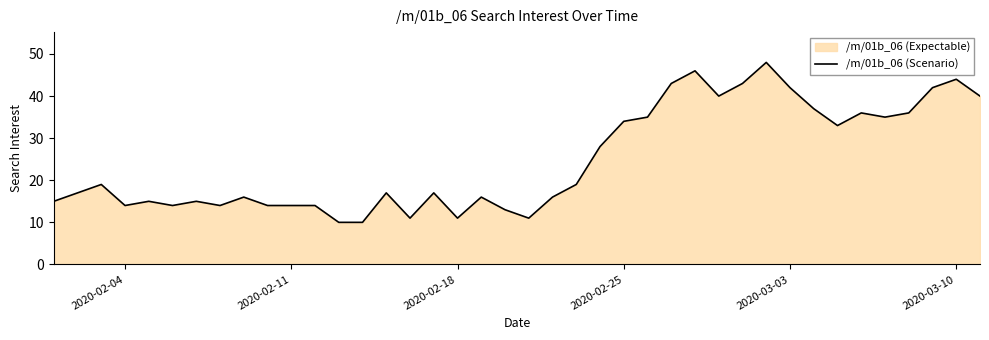

What is the difference between the maximum and minimum values?

38